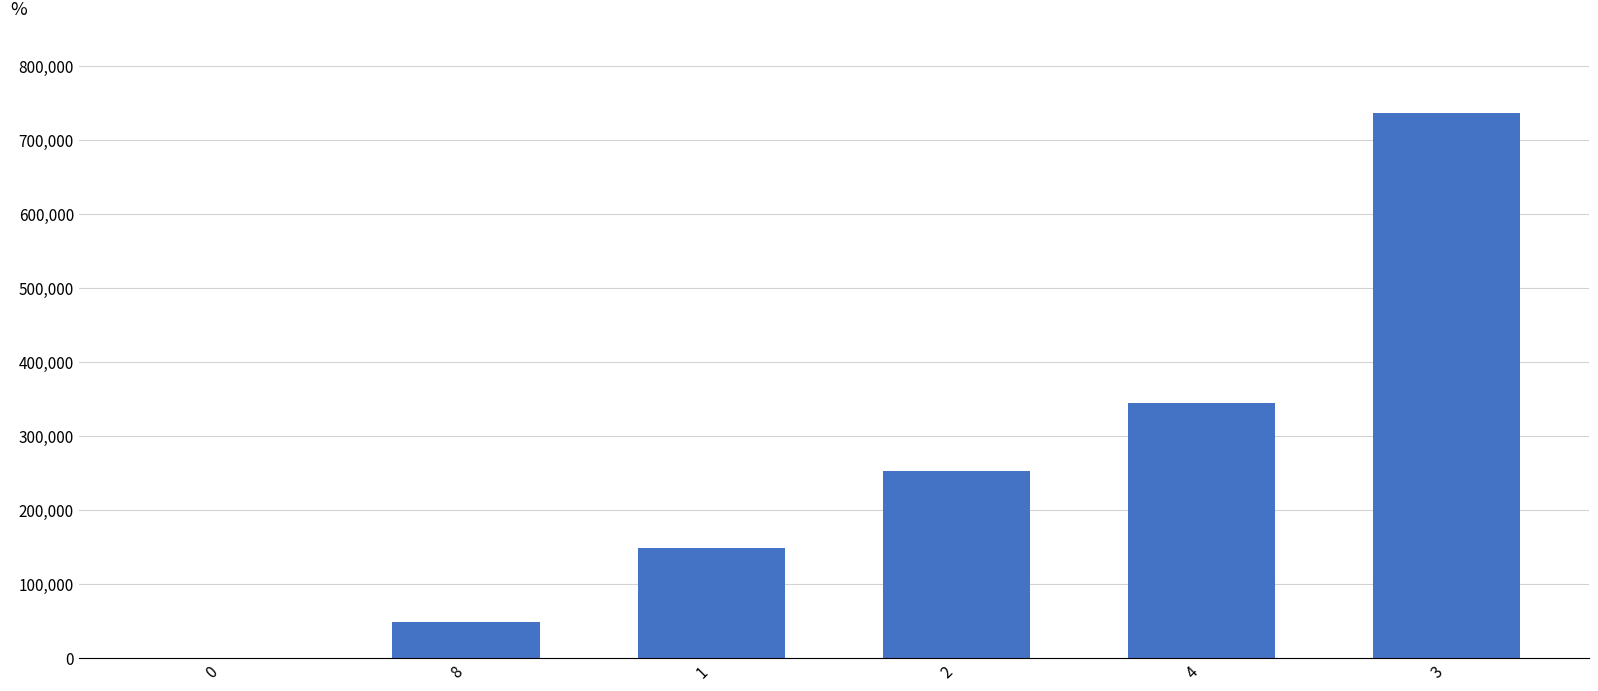

Is it true that the value at 2 is 452151?

False